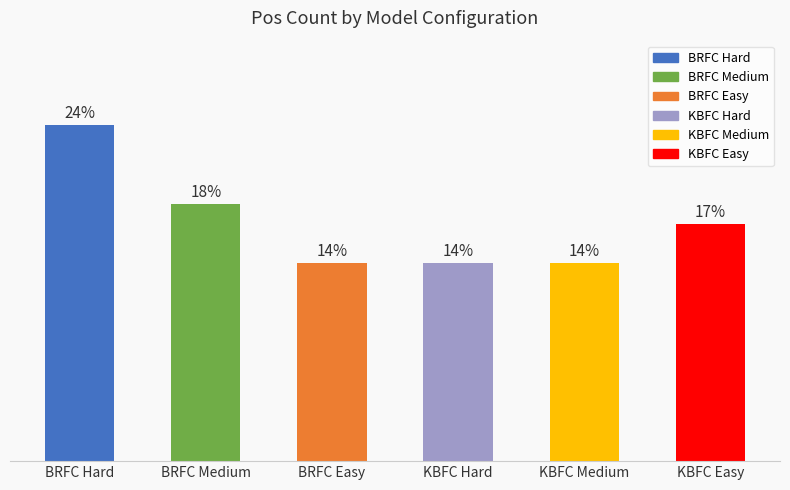

Are the bars horizontal?

No